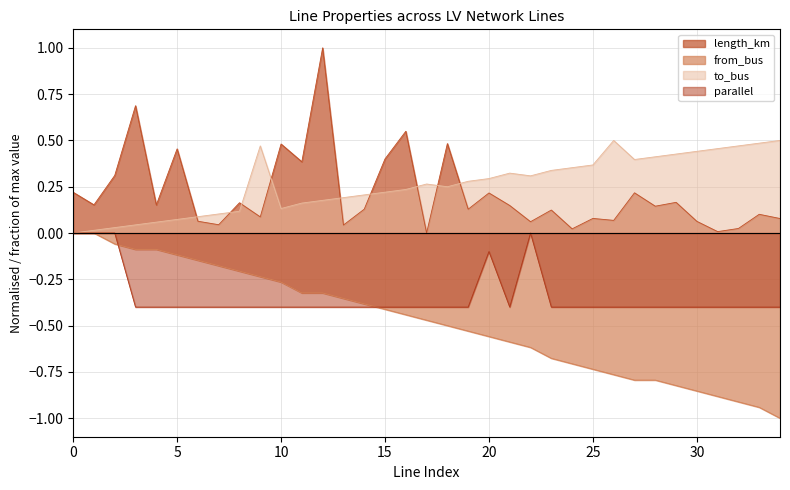

What is the approximate value of parallel at 19?

-0.4